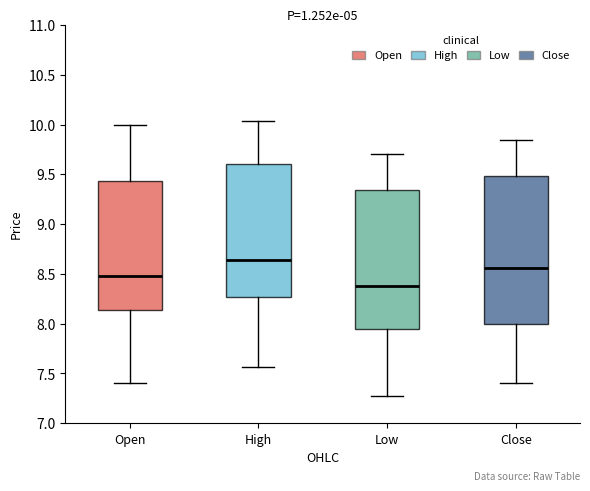

Where does the upper whisker of the box for High end on the y-axis? The values are not printed on the chart, so give them approximately, as read against the axis.

10.05